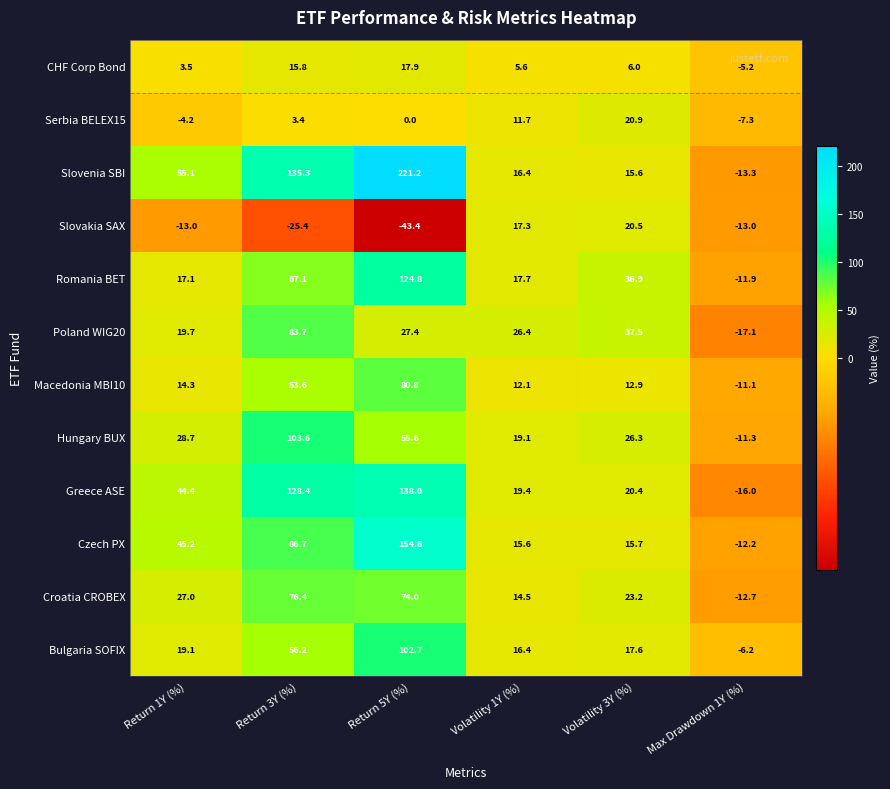

What is the maximum value for CHF Corp Bond?

17.9